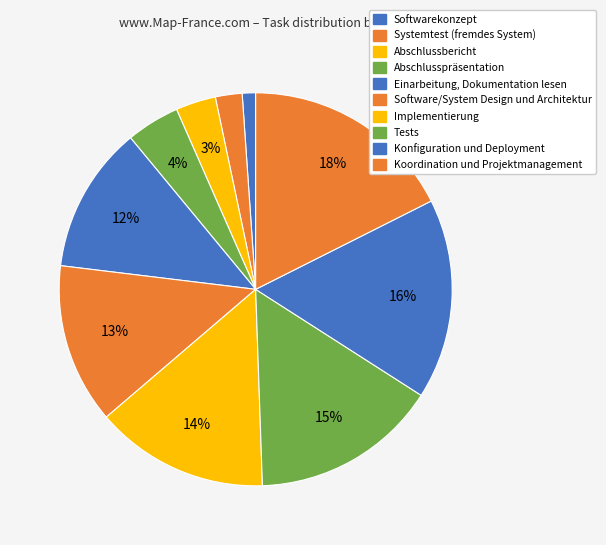

Is there a majority slice in this chart?

No